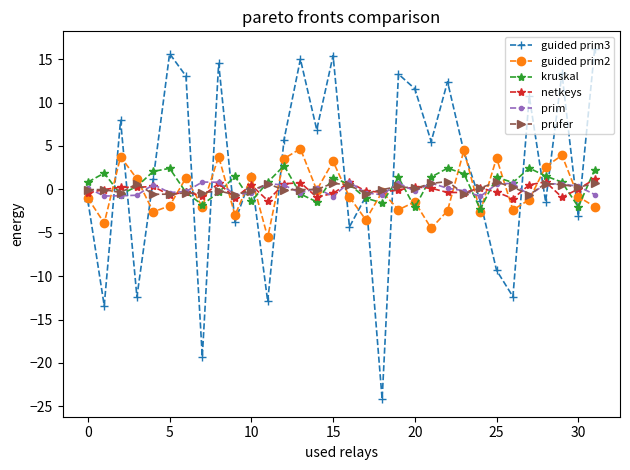

Does the chart have visible grid lines?

No